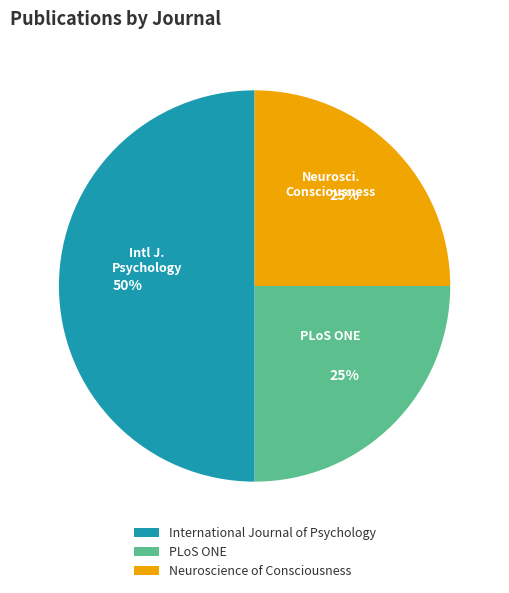

Is Neuroscience of Consciousness the majority of the pie?

No